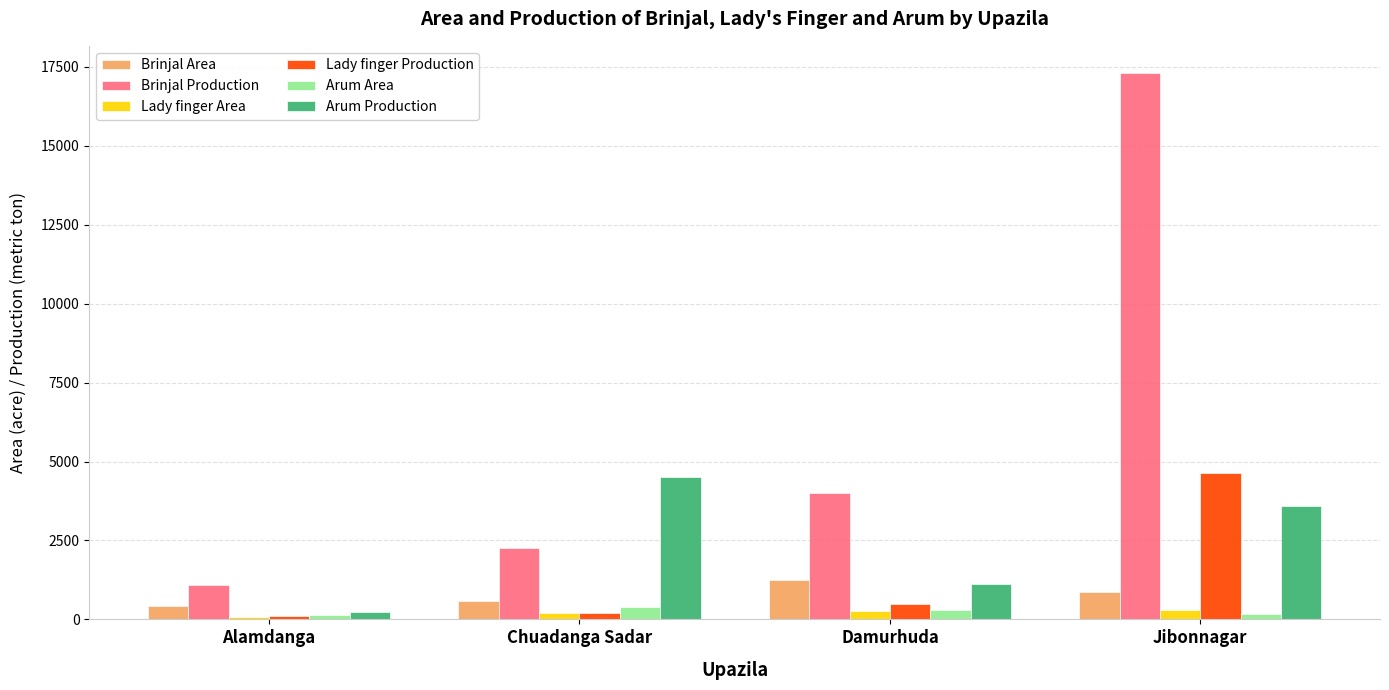

What is the label of the 1st bar from the right?

Jibonnagar